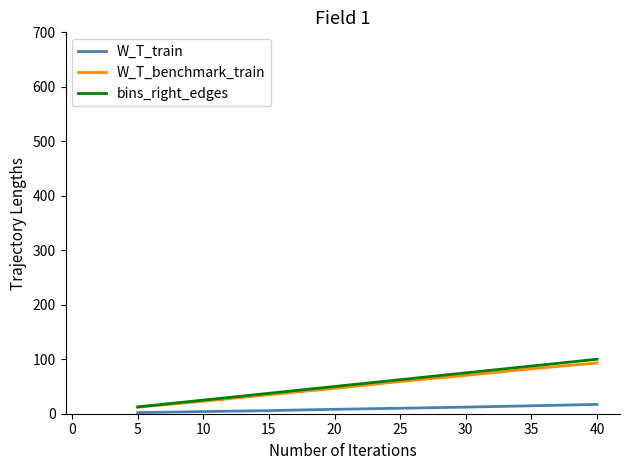

True or false: bins_right_edges has a value of 62.3 at 15.

False